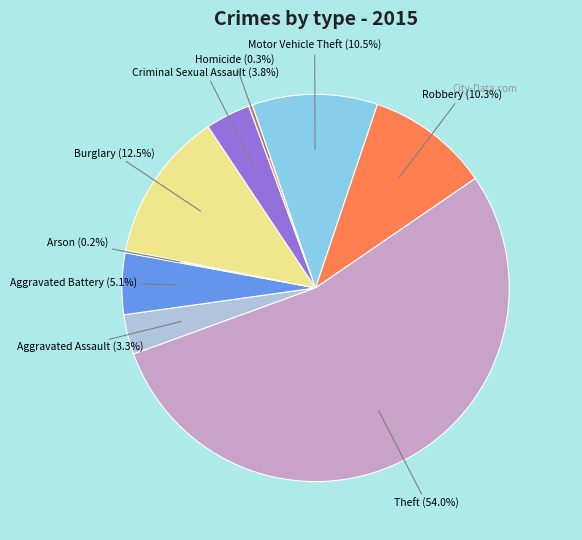

The Robbery slice represents 10% of the pie. True or false?

True